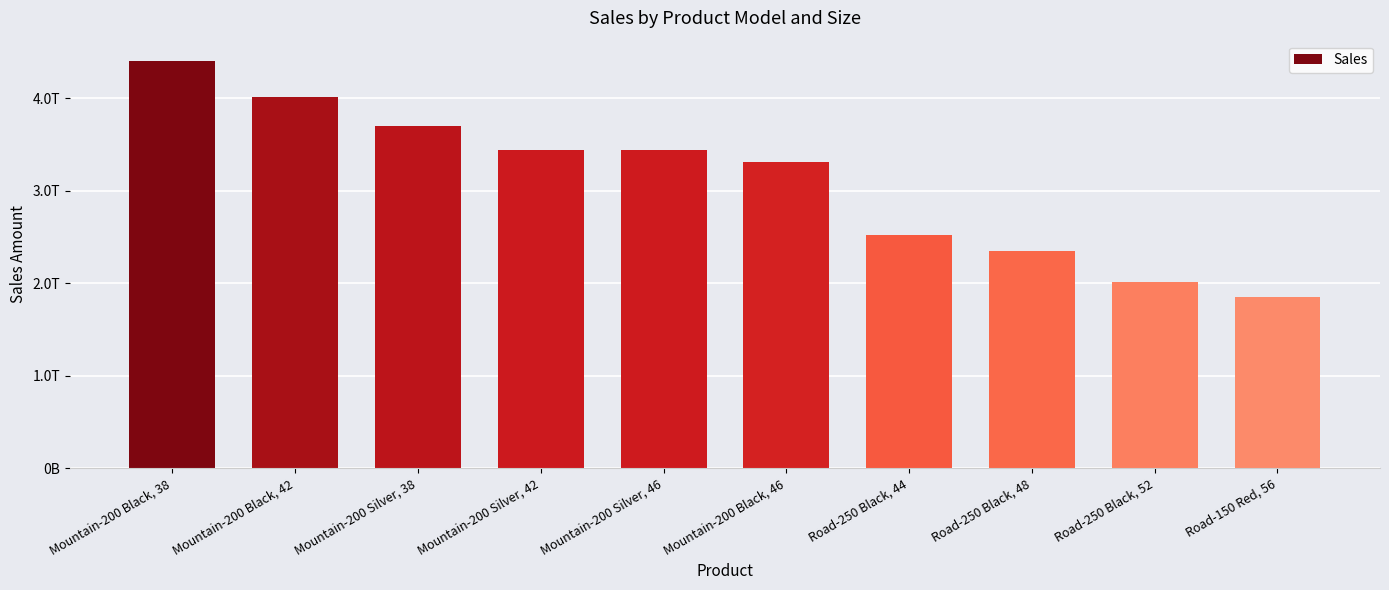

What is the value of the 5th bar from the left?

3434256941928